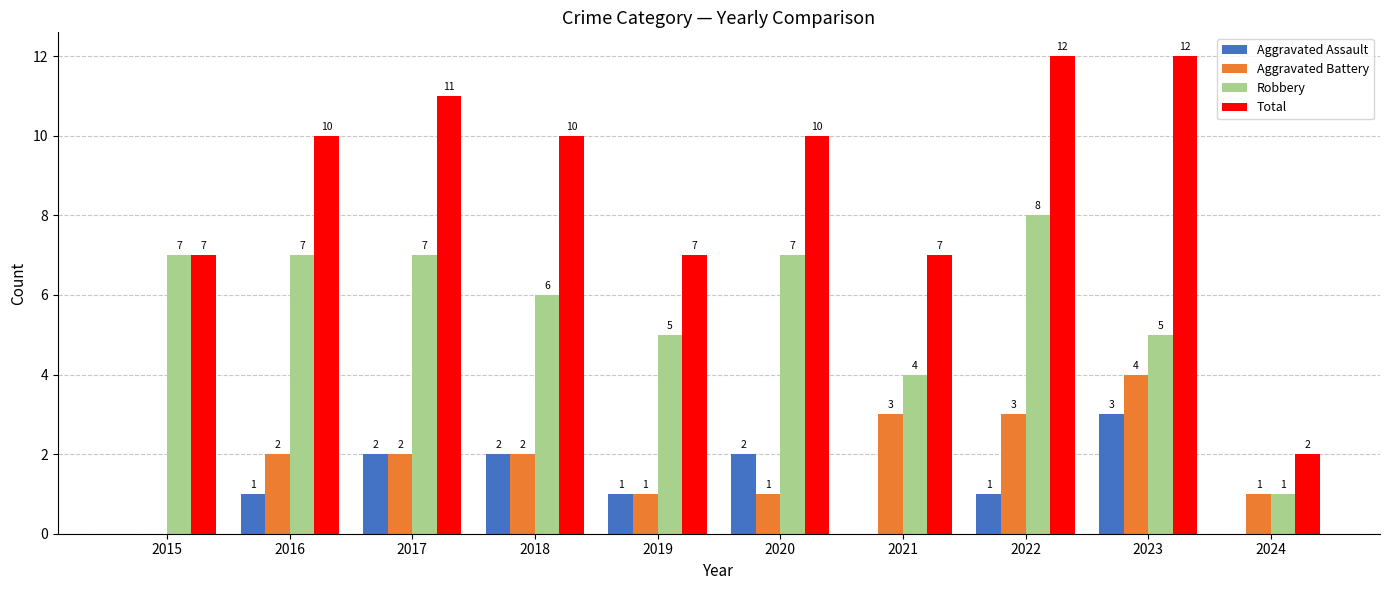

What is the sum of the Aggravated Battery values at 2023 and 2024?

5